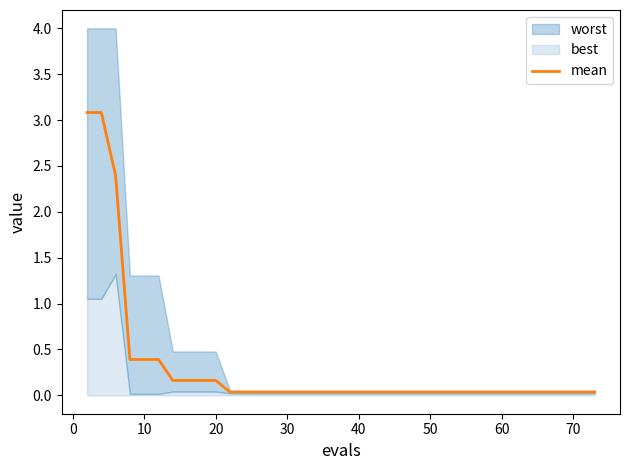

The value of mean at 40 is 0.0. True or false?

True